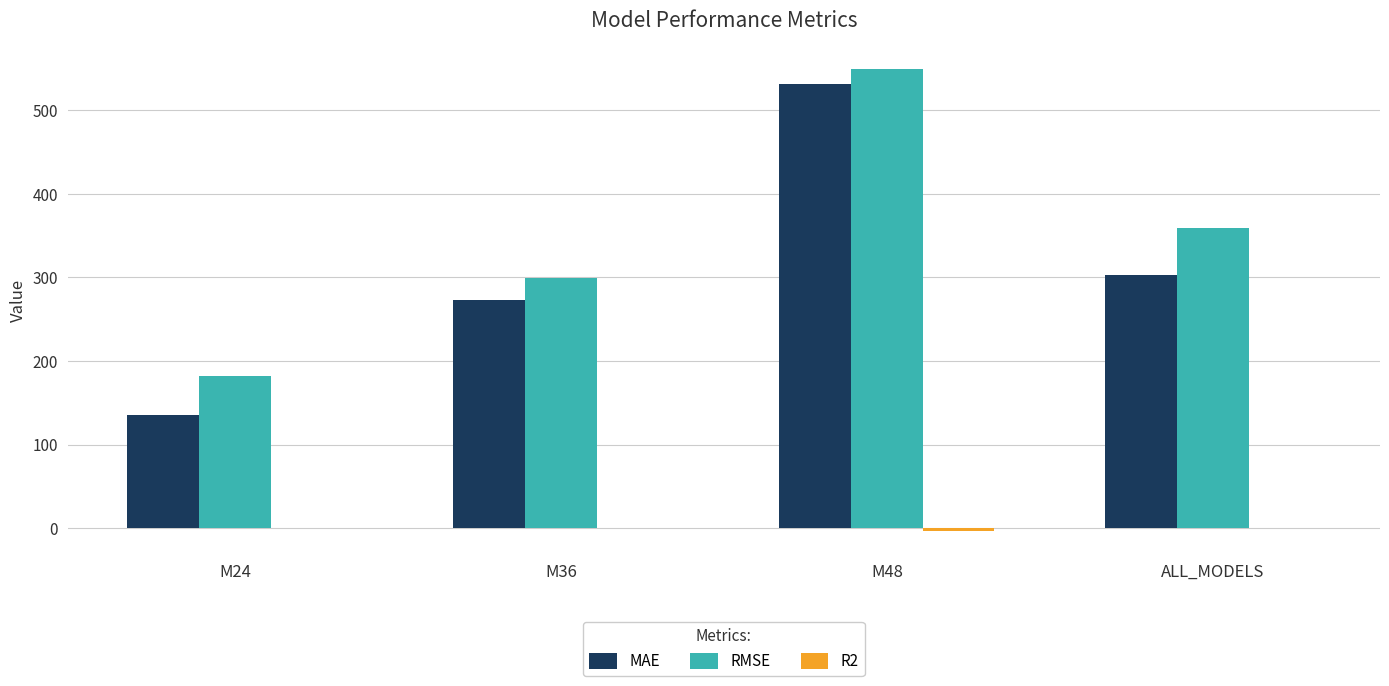

How many distinct data groups are displayed?

3